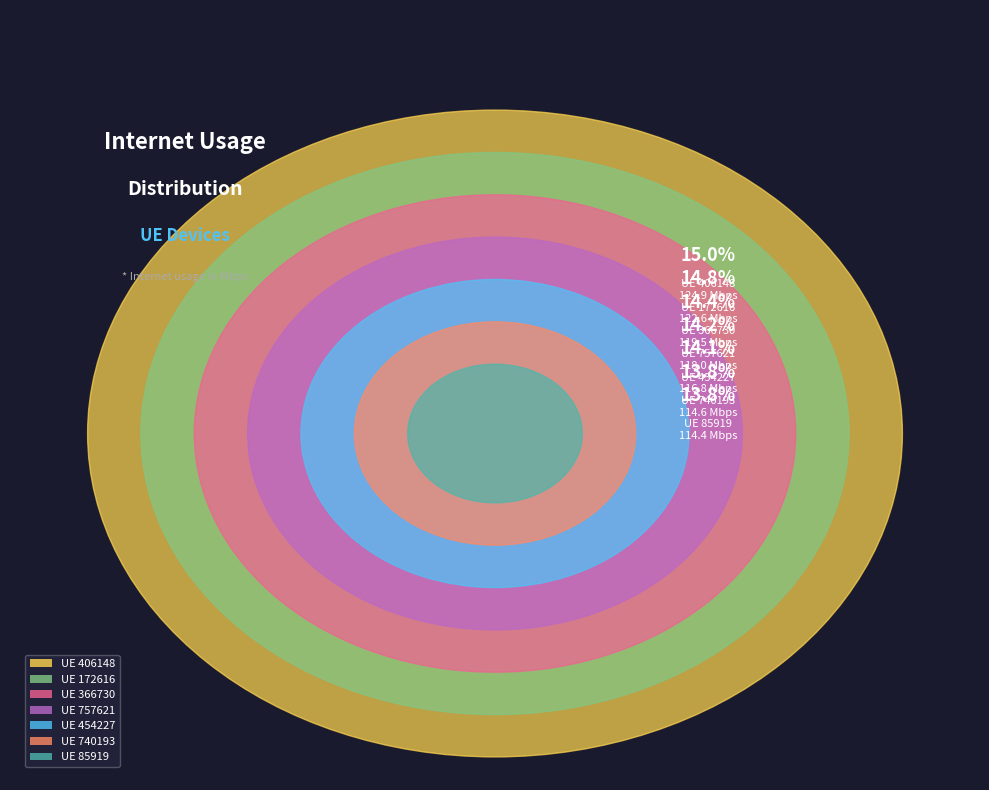

The 406148 slice represents 29% of the pie. True or false?

False